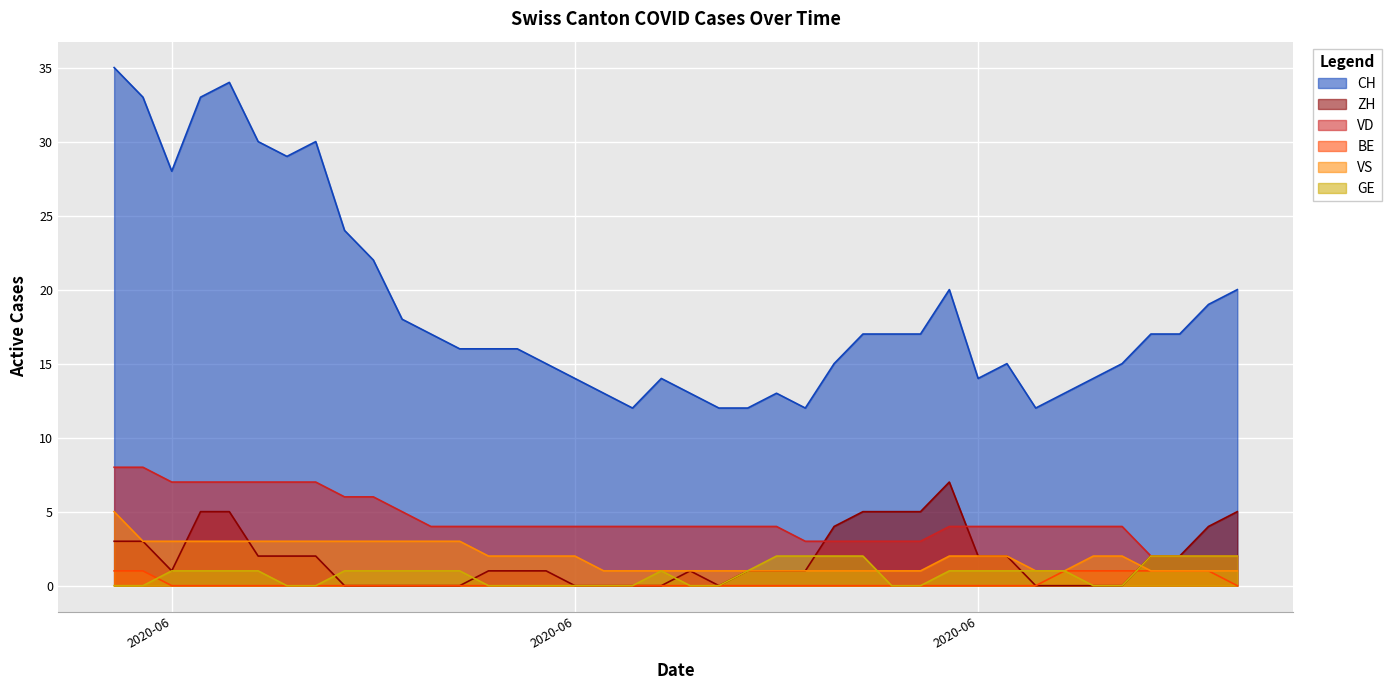

How many times do BE and GE cross each other?

2